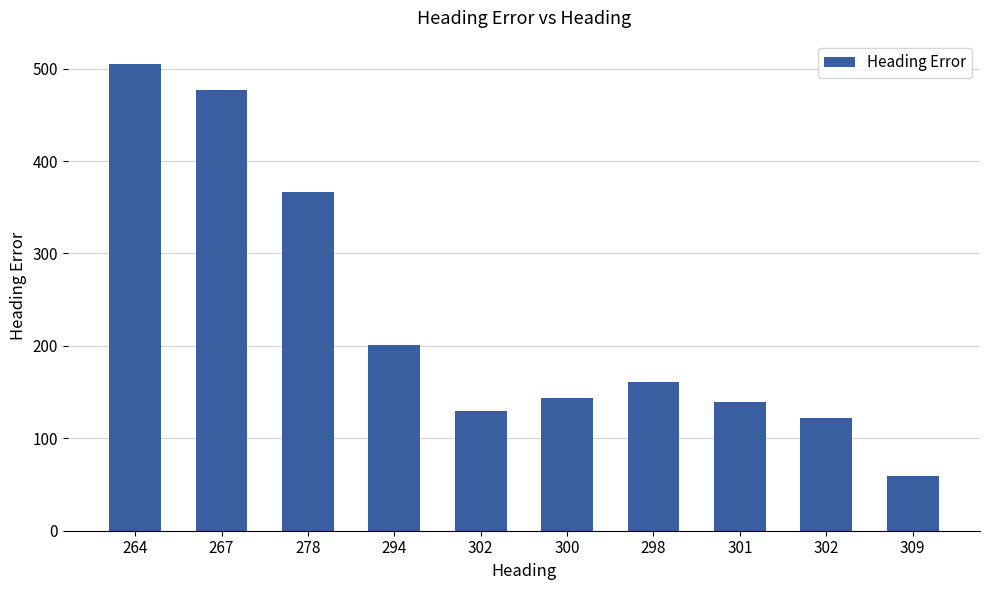

Is it true that the value at 264 is 505?

True